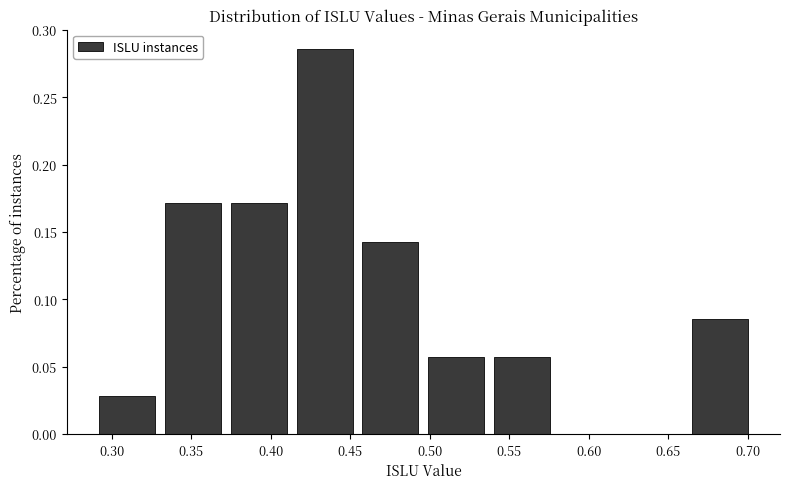

Reading left to right, list every bar in this chart as the range it spans on the x-axis followed by its height. Neither the bar edges nor the heights are printed on the chart, so give them approximately, as read against the axes.

0.290 to 0.330: 0.030
0.330 to 0.370: 0.170
0.370 to 0.415: 0.170
0.415 to 0.455: 0.285
0.455 to 0.495: 0.145
0.495 to 0.535: 0.055
0.535 to 0.580: 0.055
0.580 to 0.620: 0
0.620 to 0.660: 0
0.660 to 0.705: 0.085